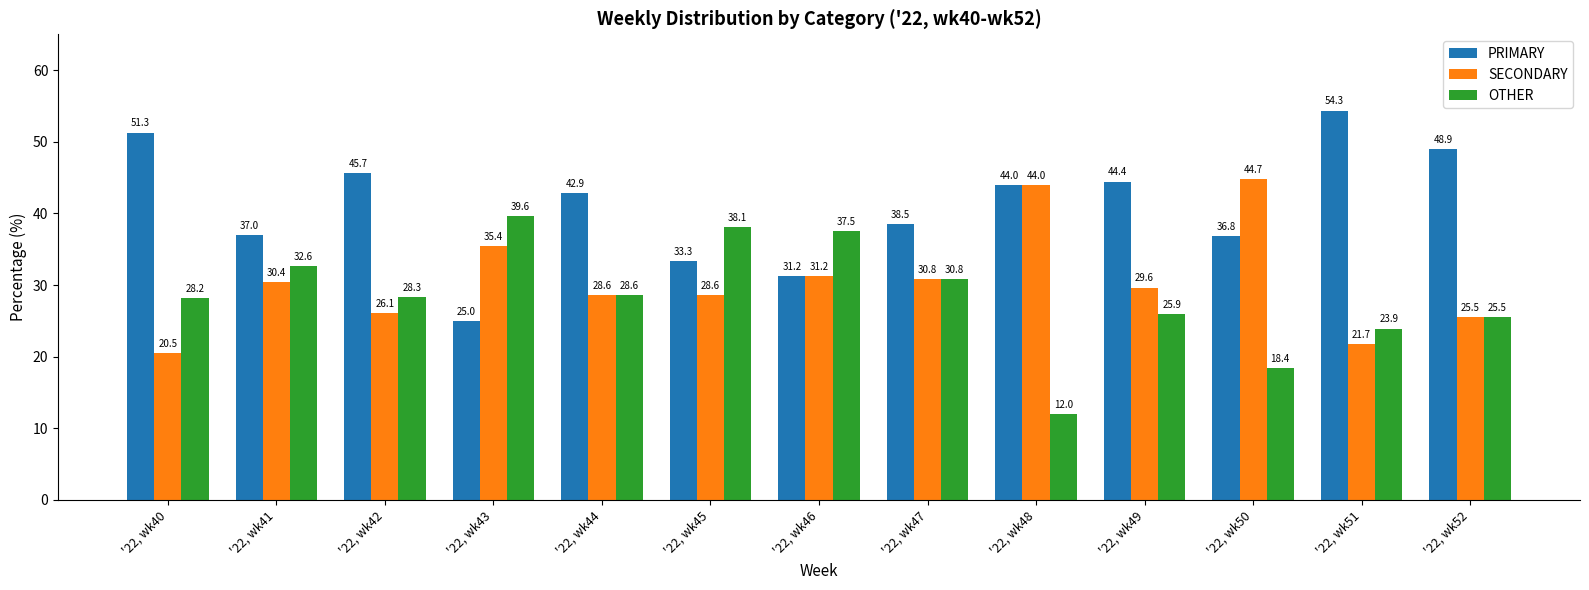

Which series has the largest total across all categories?

PRIMARY